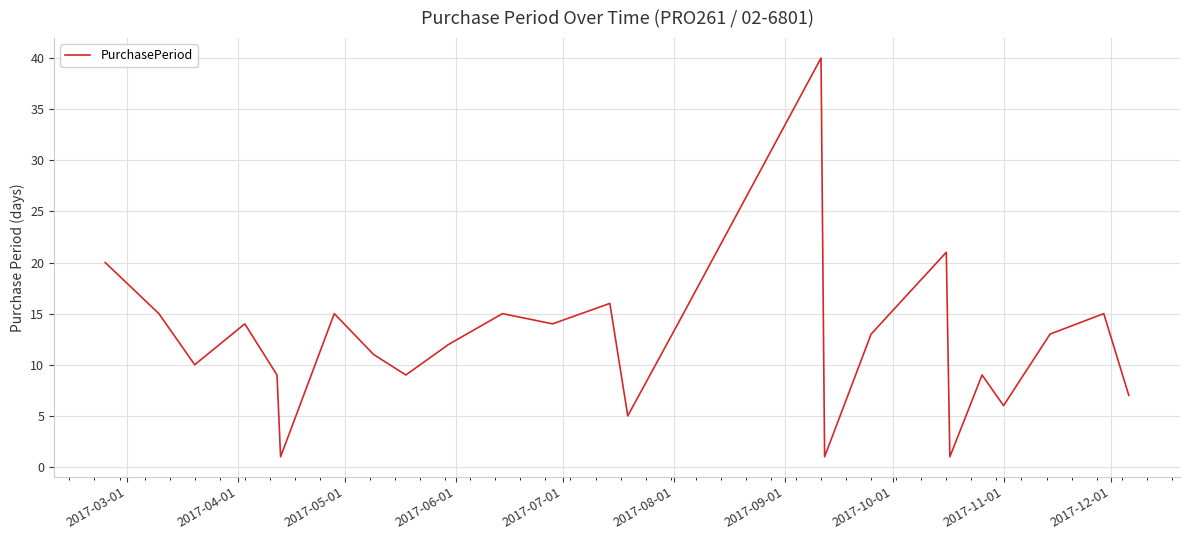

What is the maximum value shown in the chart?

40